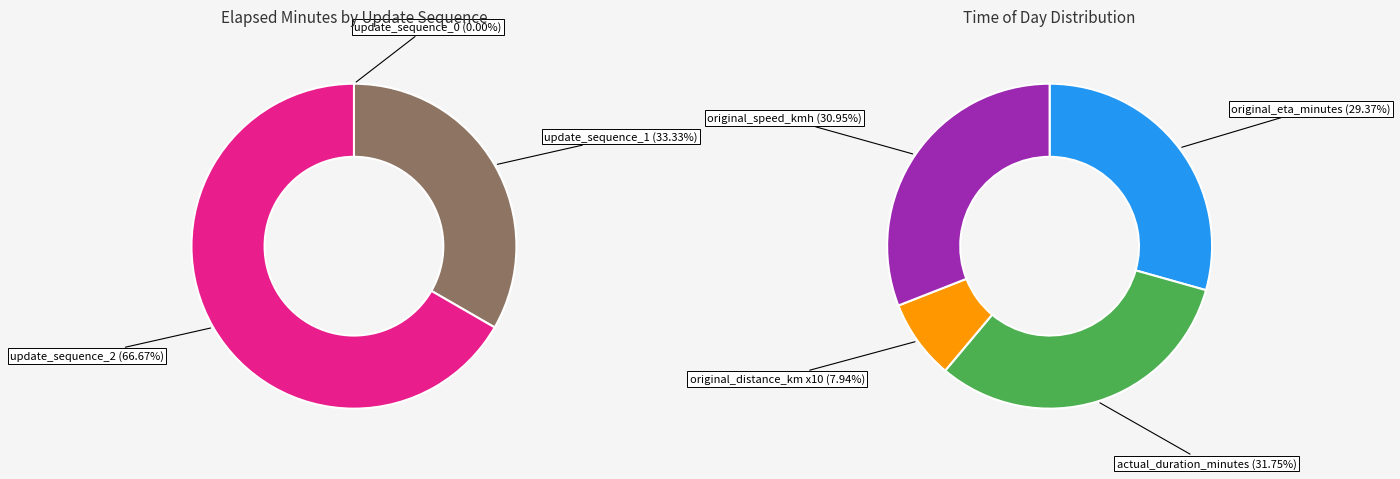

To the nearest percent, what is the difference between the largest and smallest slice percentages?

67%